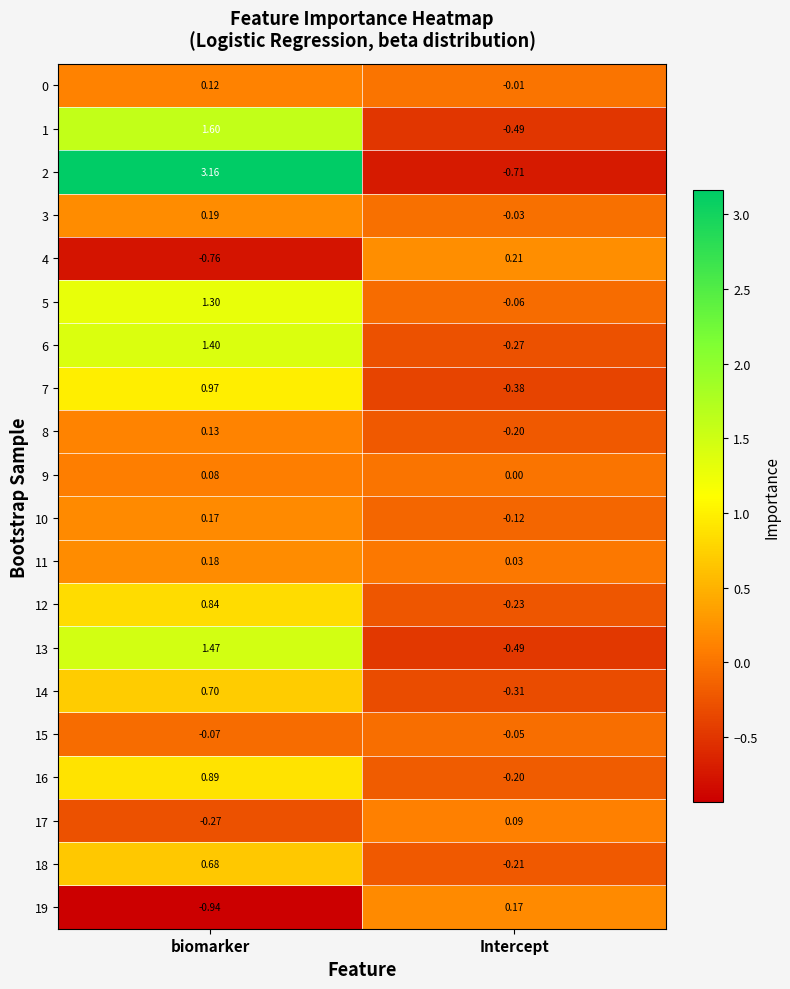

Which series has the widest spread of values?

2